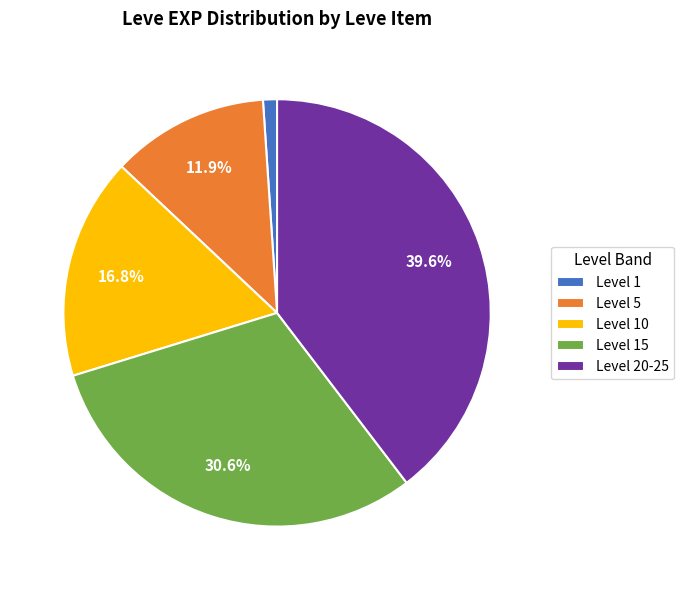

Which has a higher value, Level 15 or Level 20-25?

Level 20-25